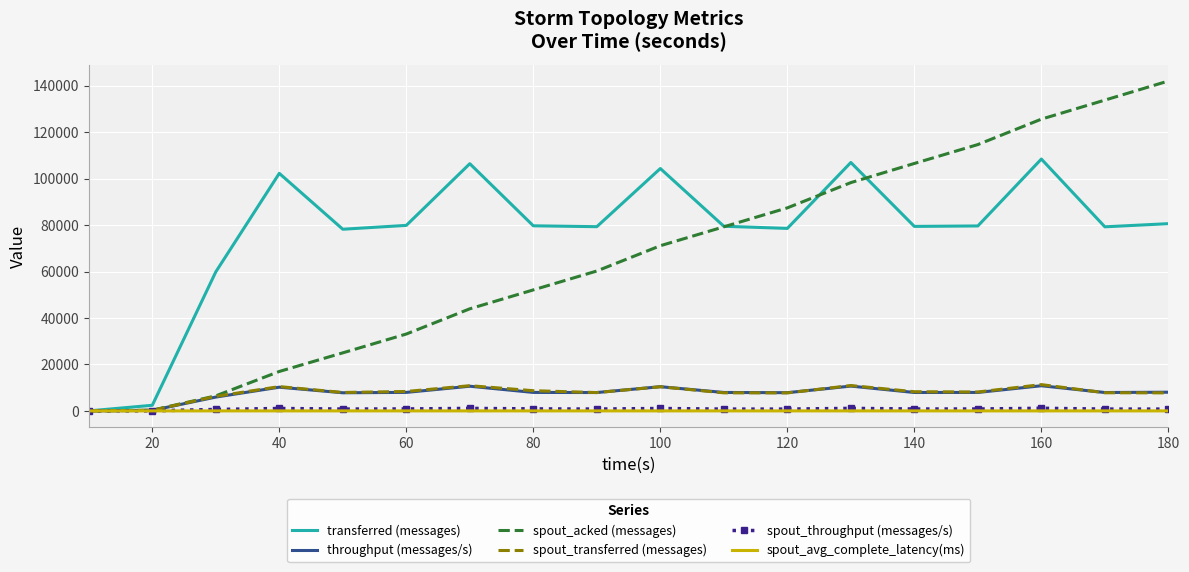

Which series has the largest total across all categories?

transferred (messages)